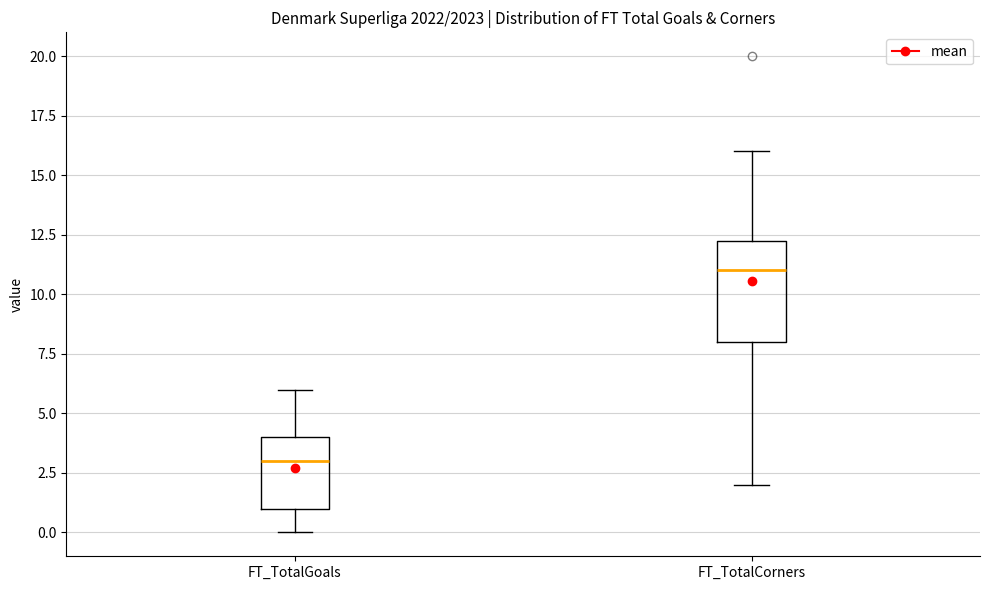

Where does the lower whisker of the box for FT_TotalGoals end on the y-axis? The values are not printed on the chart, so give them approximately, as read against the axis.

0.0